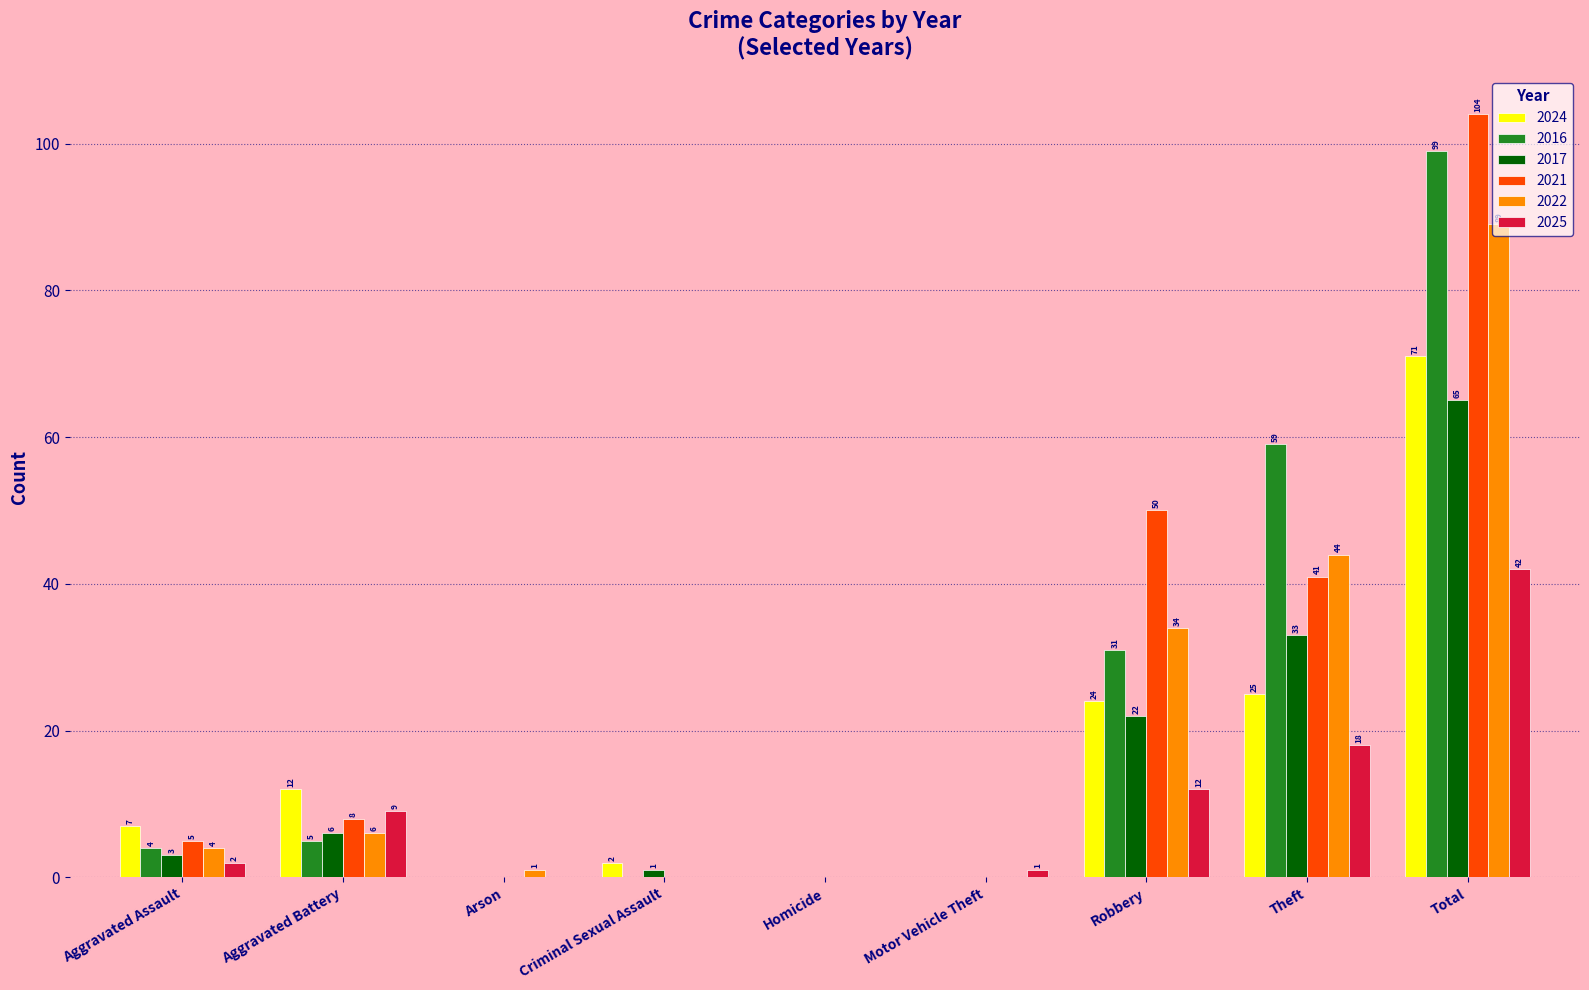

Reading right to left, transcribe all the data shown in this chart.

2024: 71	25	24	0	0	2	0	12	7
2016: 99	59	31	0	0	0	0	5	4
2017: 65	33	22	0	0	1	0	6	3
2021: 104	41	50	0	0	0	0	8	5
2022: 89	44	34	0	0	0	1	6	4
2025: 42	18	12	1	0	0	0	9	2